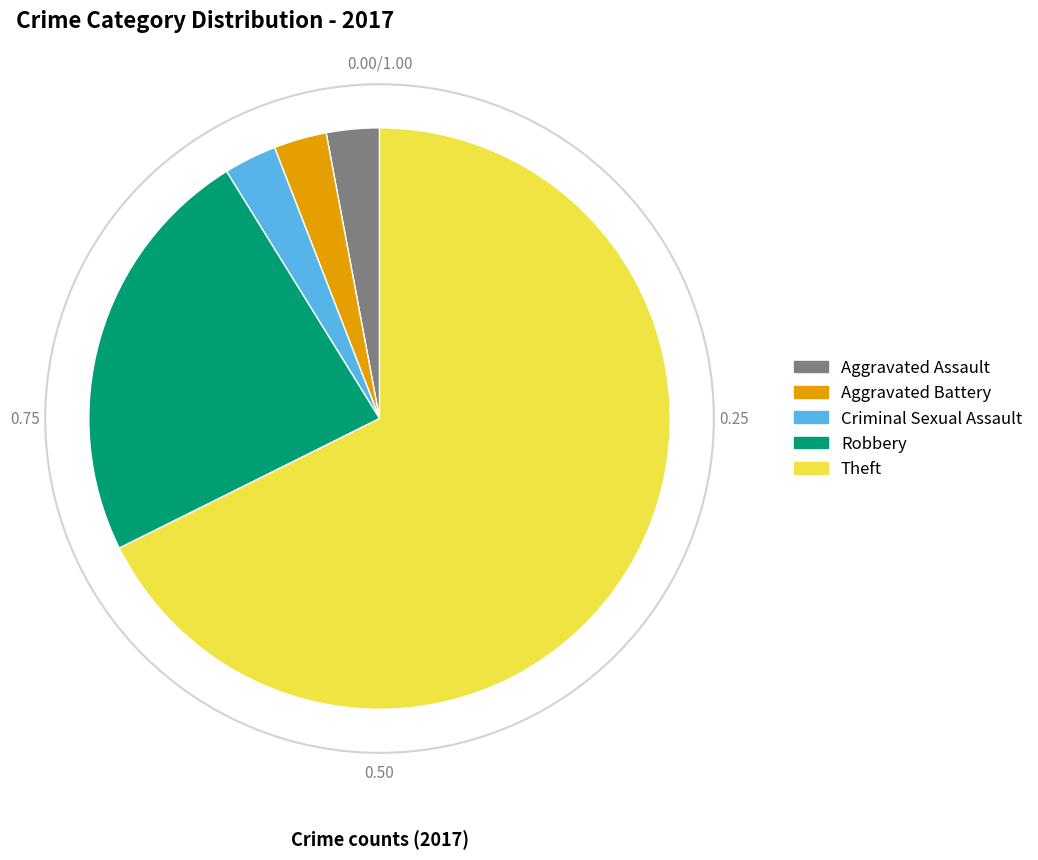

True or false: Robbery accounts for 24% of the total.

True